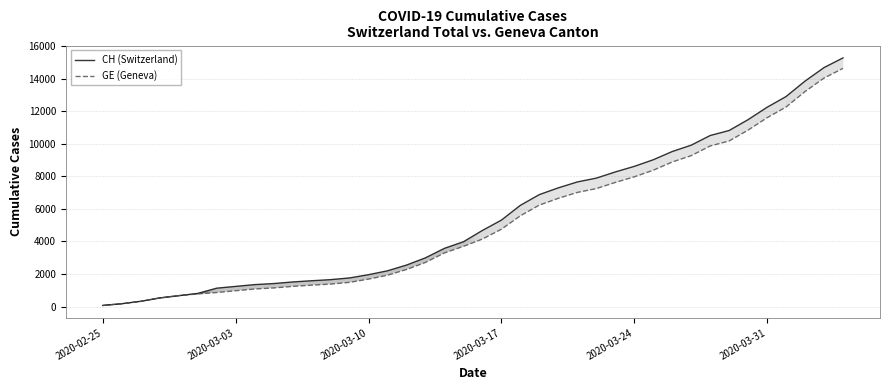

How many data points in GE (Geneva) are less than 4147?

20